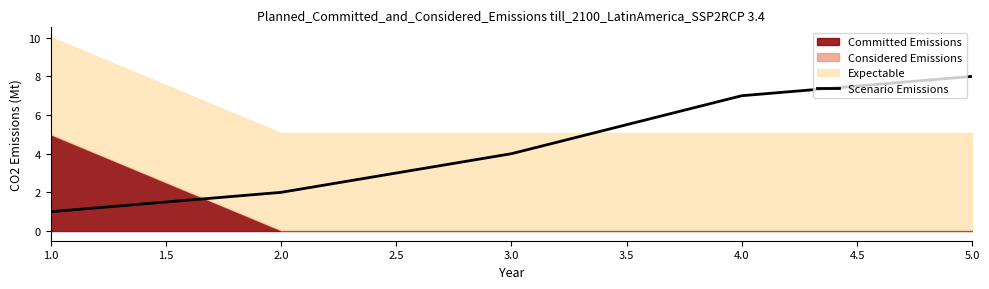

The Scenario Emissions series shows 2 at 5.0. True or false?

False